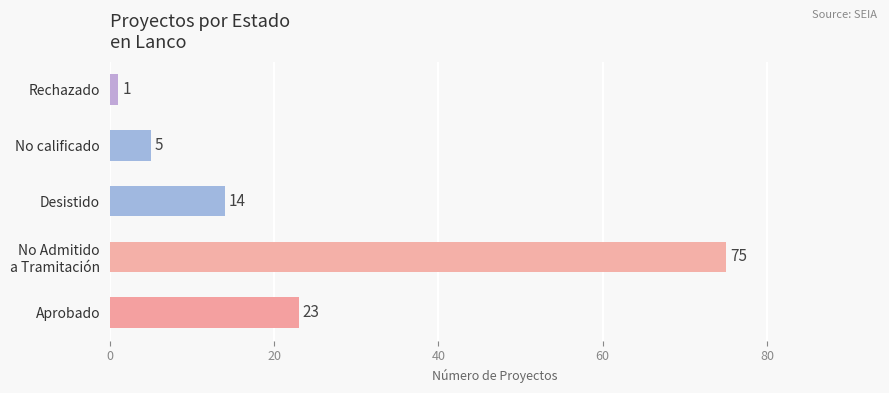

What is the change in value from No calificado to Rechazado?

-4